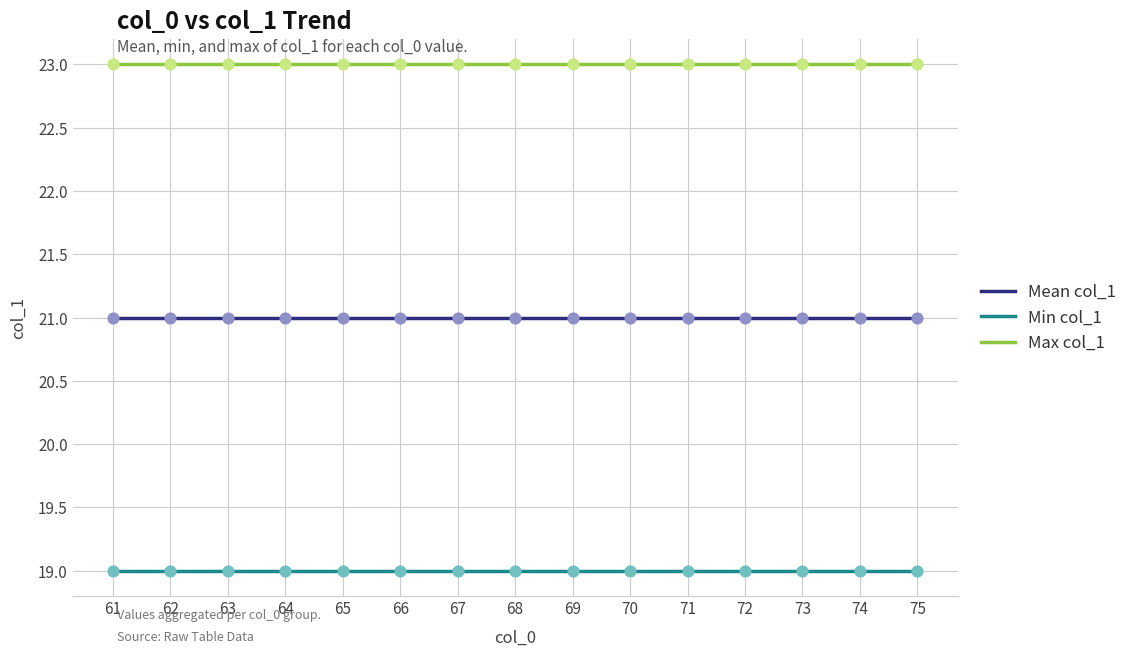

Which series has the largest total across all categories?

Max col_1